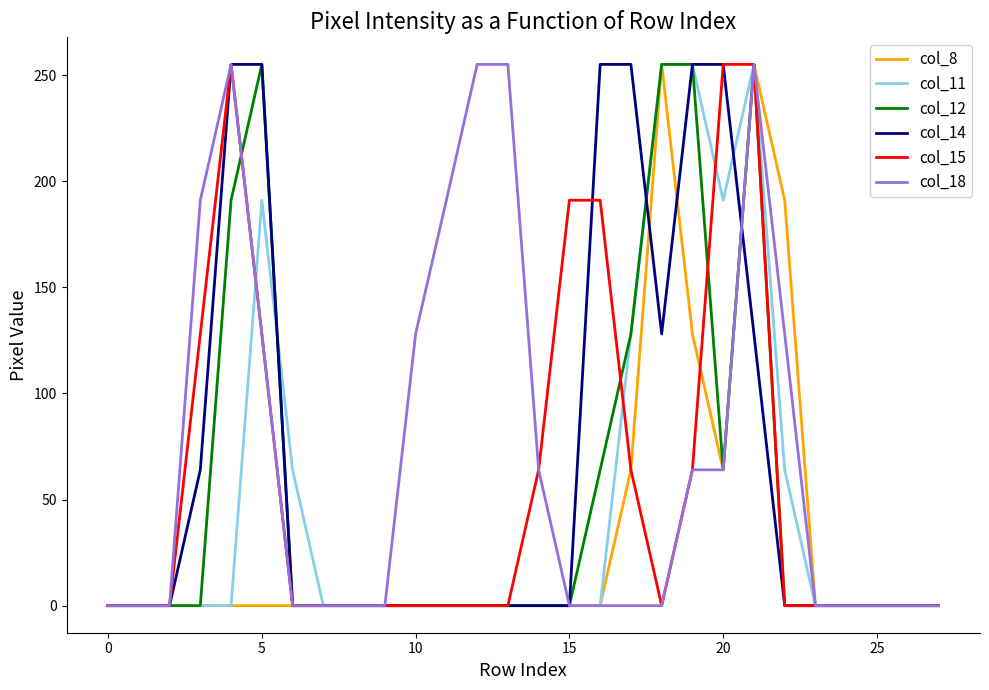

What is the maximum value shown in the chart?

255